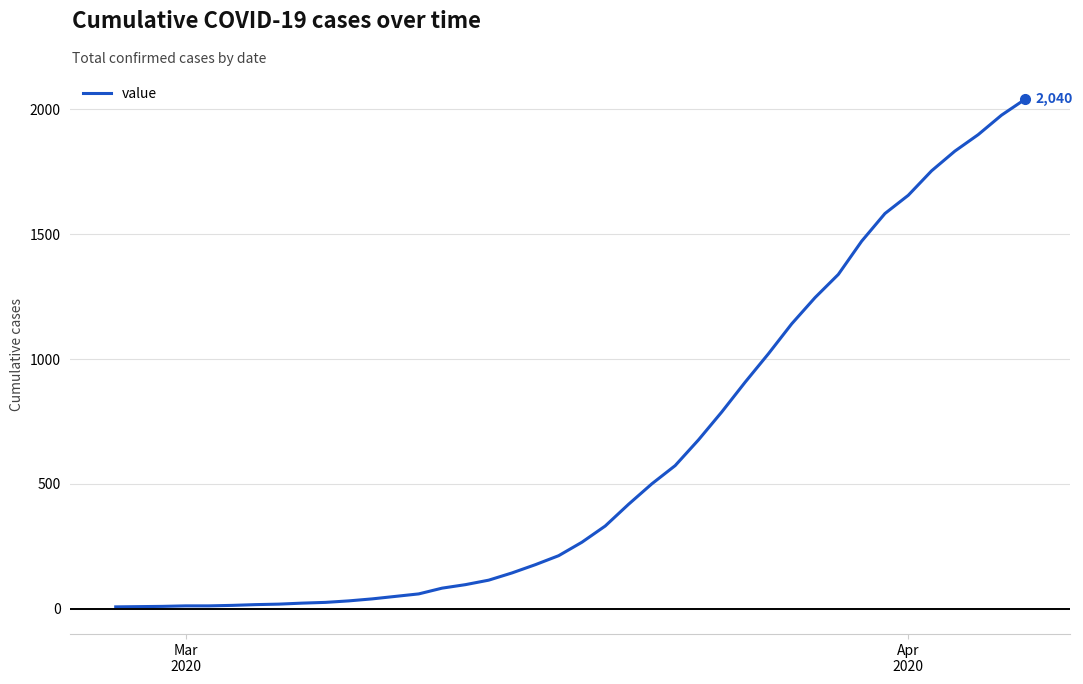

What is the maximum value shown in the chart?

2040